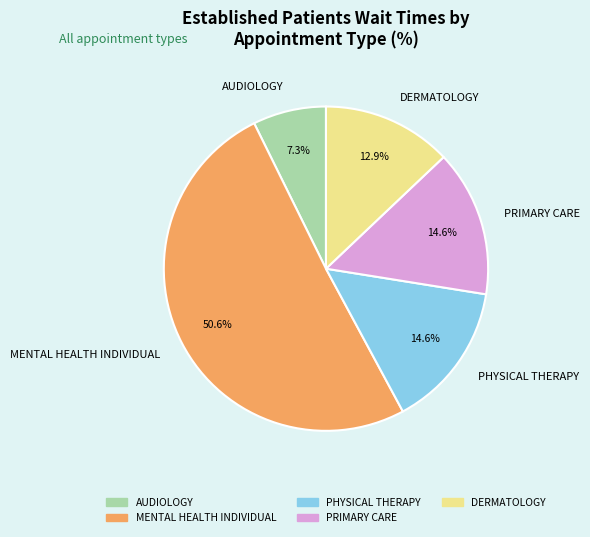

To the nearest percent, what is the difference between the largest and smallest slice percentages?

43%